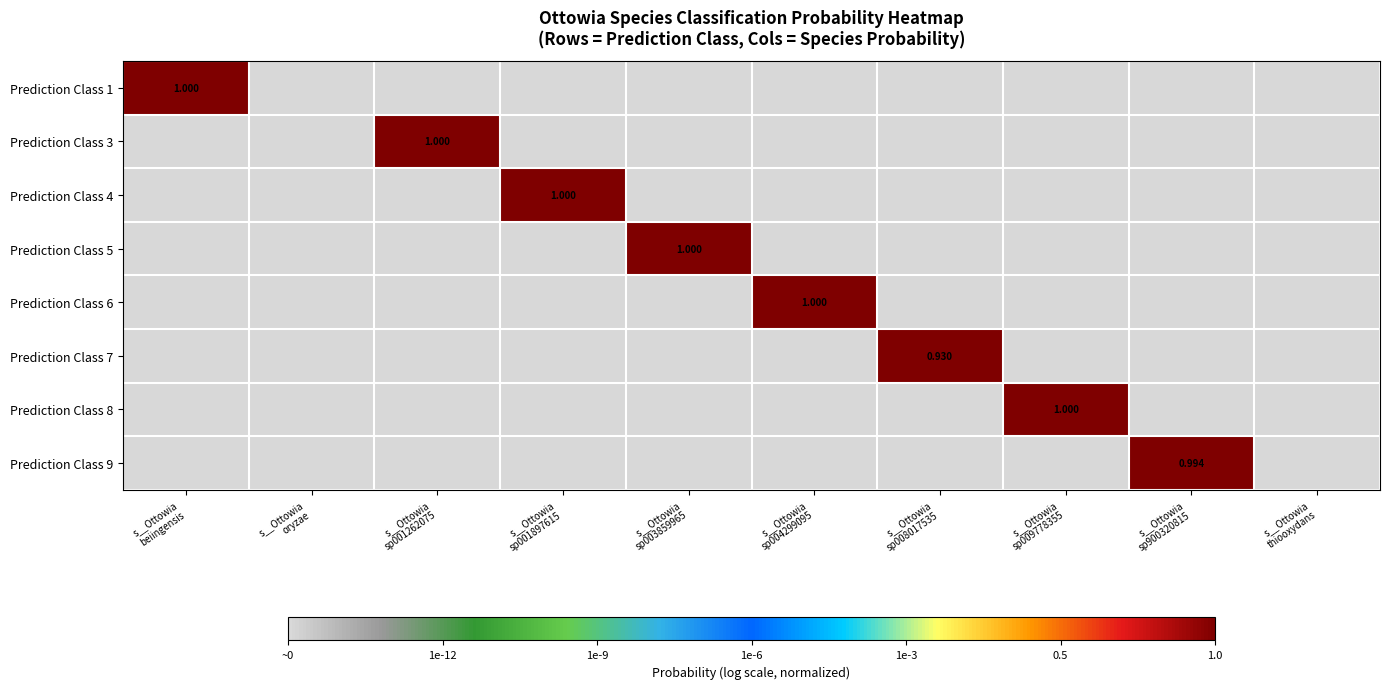

Count the number of data series in this chart.

8